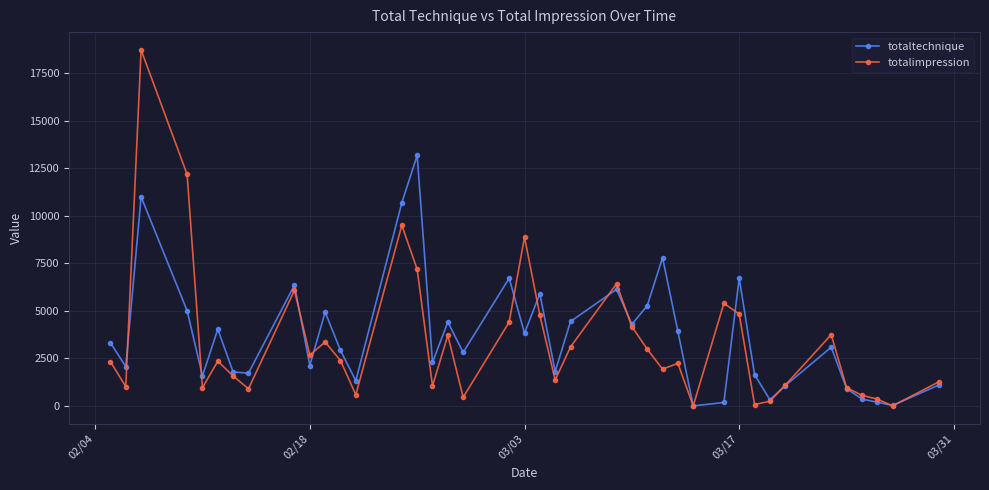

What is the highest value of the totaltechnique series?

13182.8